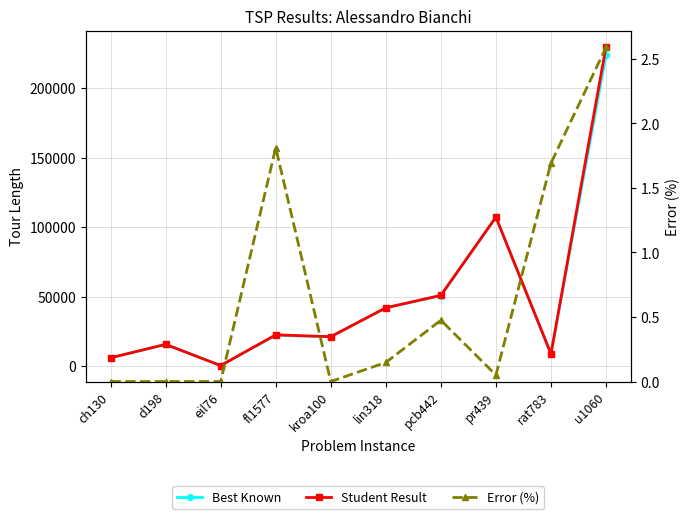

What are all the series names shown in the legend?

Best Known, Student Result, Error (%)